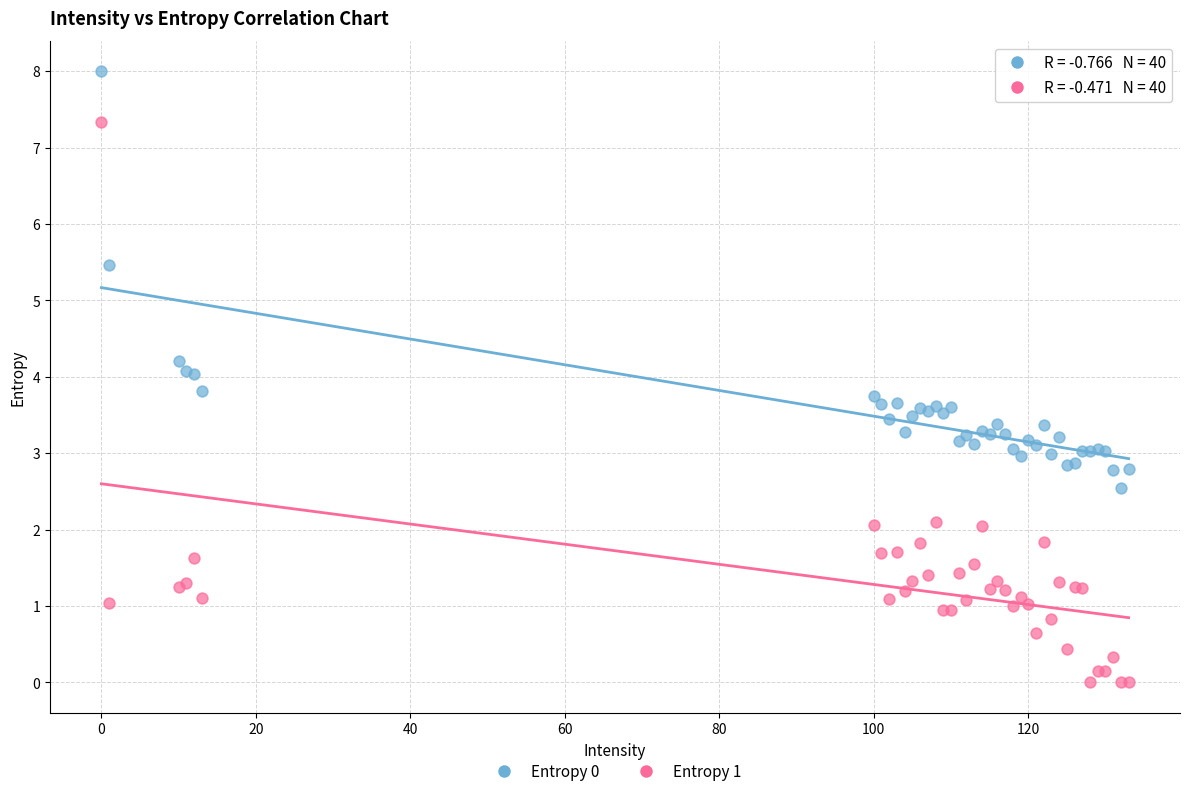

What is the X range (max minus min) for the scatter plot?

133.0